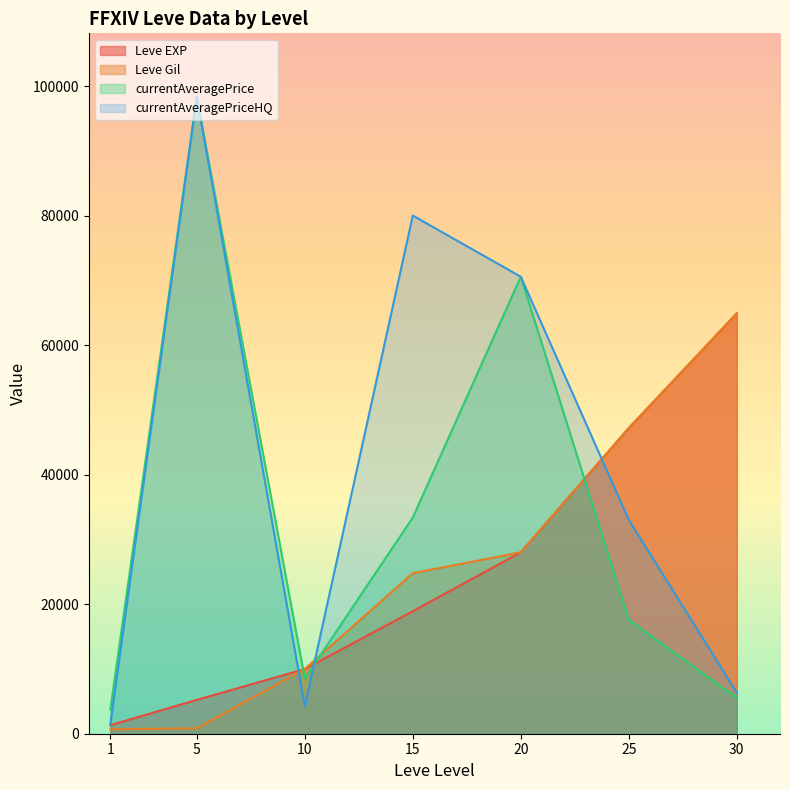

What is the sum of all Leve Gil values?

176430